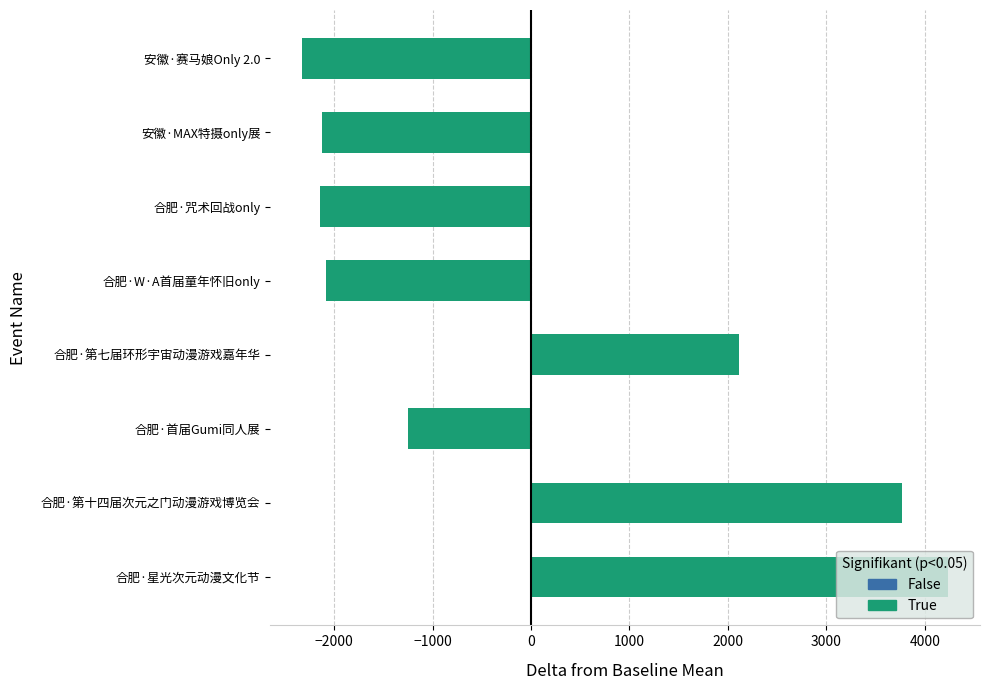

What is the ratio of the value at 合肥·第七届环形宇宙动漫游戏嘉年华 to the value at 合肥·星光次元动漫文化节?

0.5